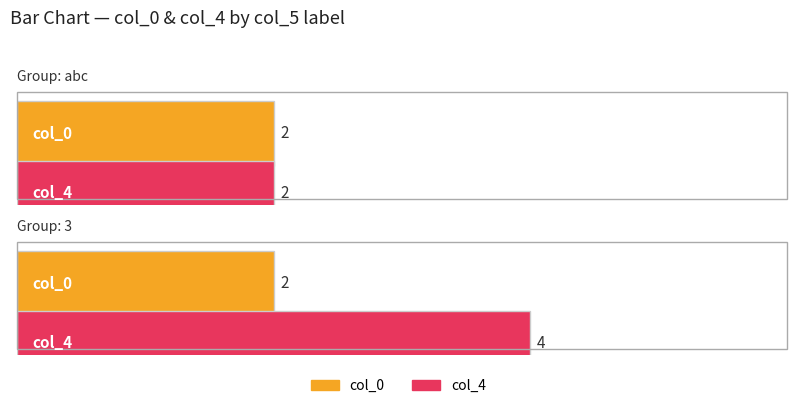

Reading right to left, what are all the values shown in this chart?

col_0: 2	2
col_4: 4	2